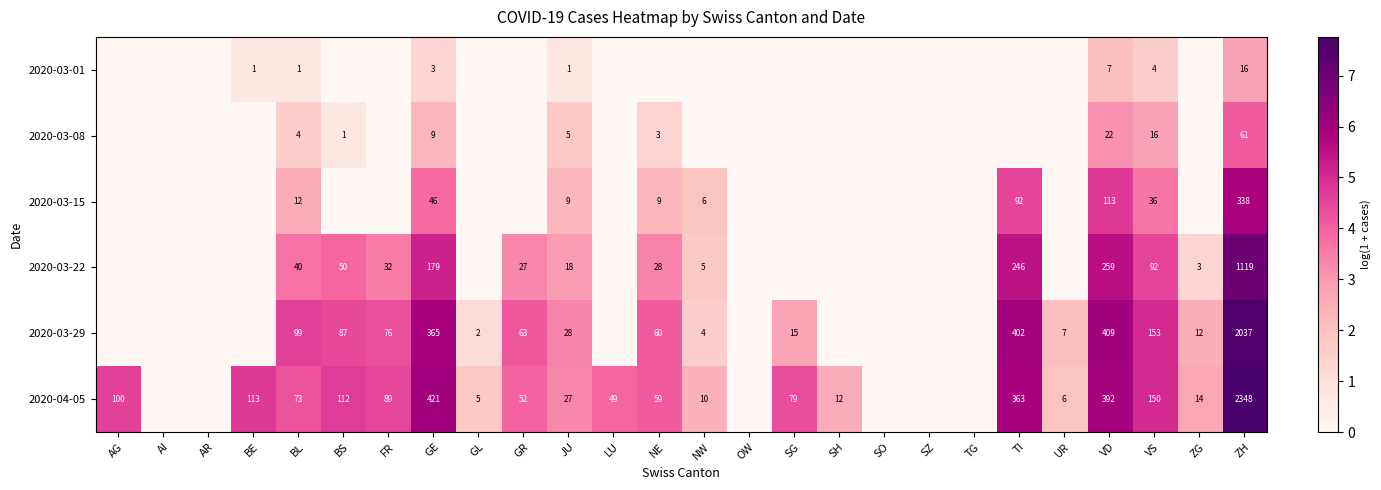

True or false: 2020-03-15 has a value of 13 at JU.

False